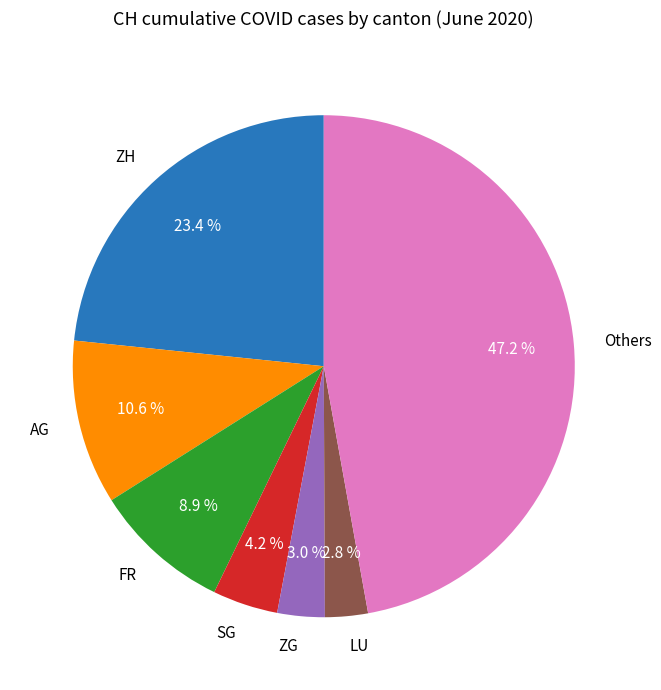

Is there any slice that represents more than half of the pie?

No